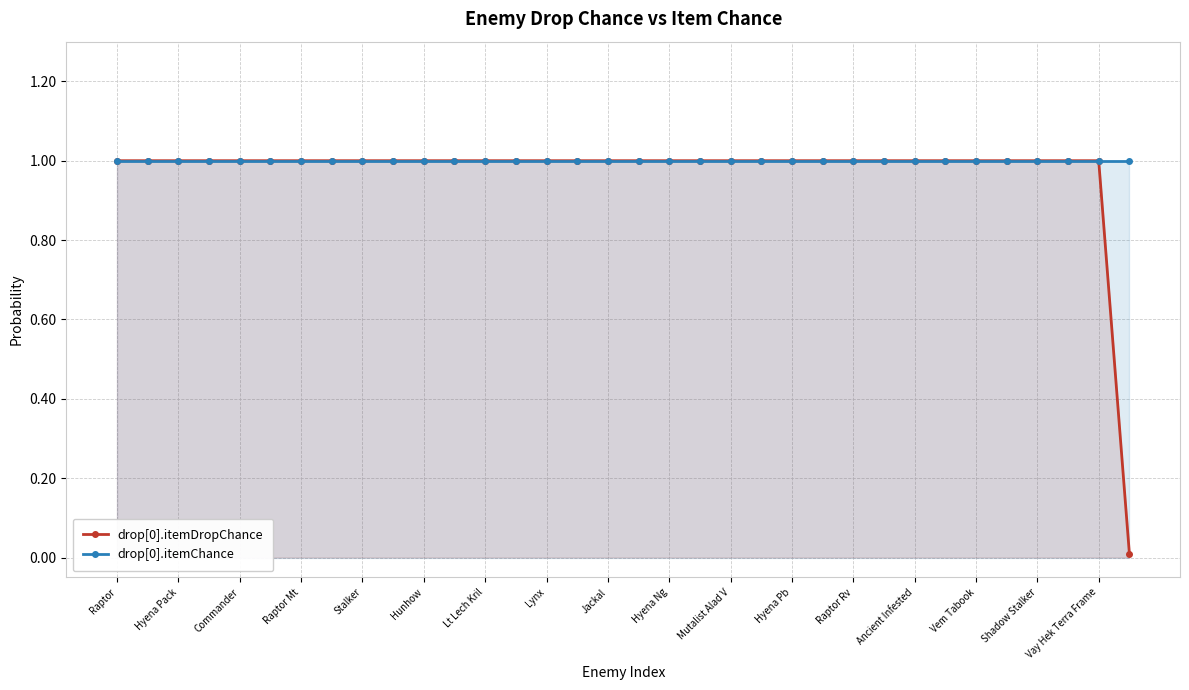

What is the total value across all series at Raptor?

2.0